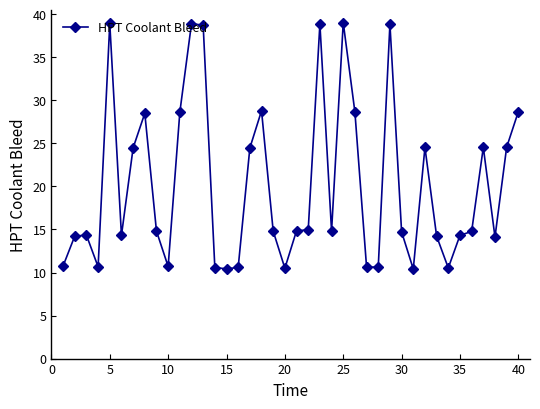

True or false: the data has more than 1 interior local peaks.

True